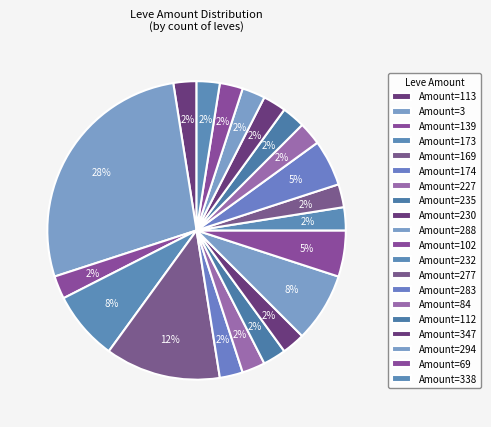

Count the number of slices in the pie.

20